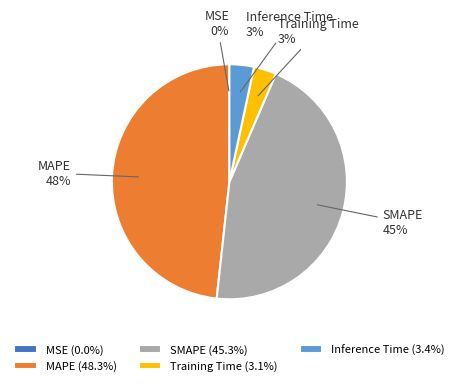

To the nearest percent, what percentage of the pie is Training Time?

3%